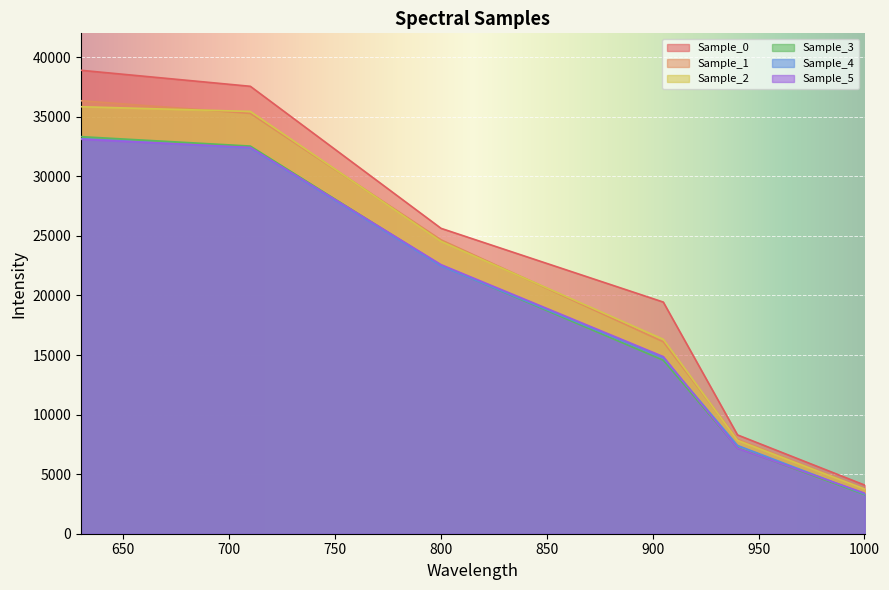

At how many categories does at least one series exceed 9022?

4